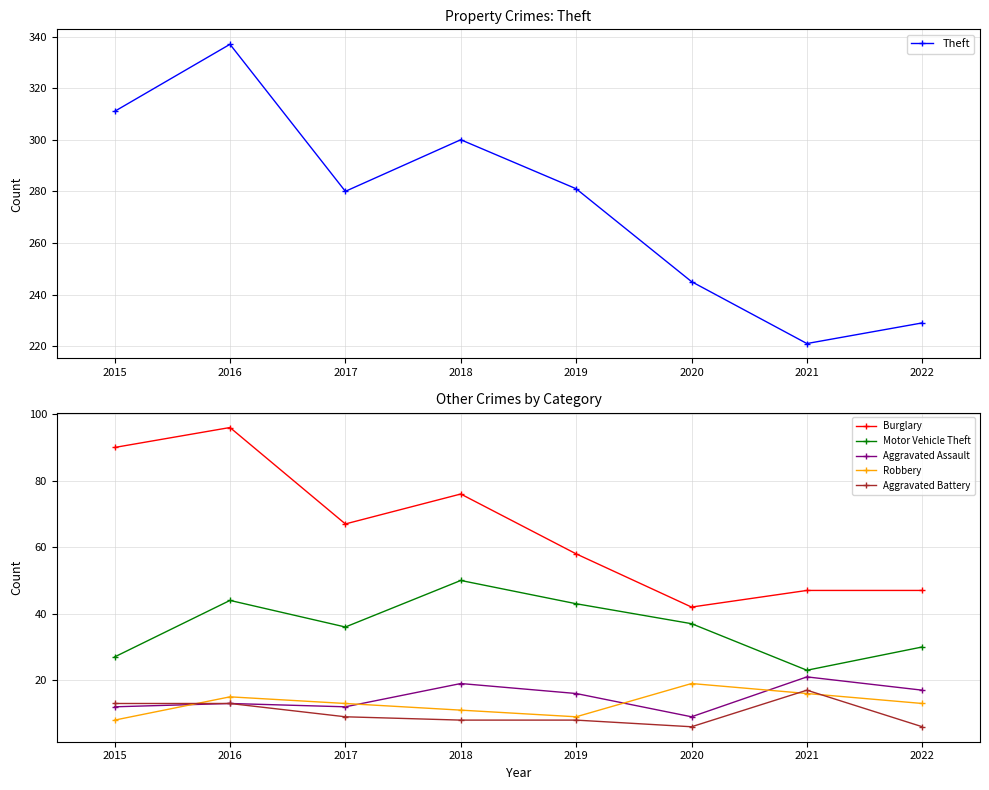

True or false: Robbery and Theft intersect in this chart.

False